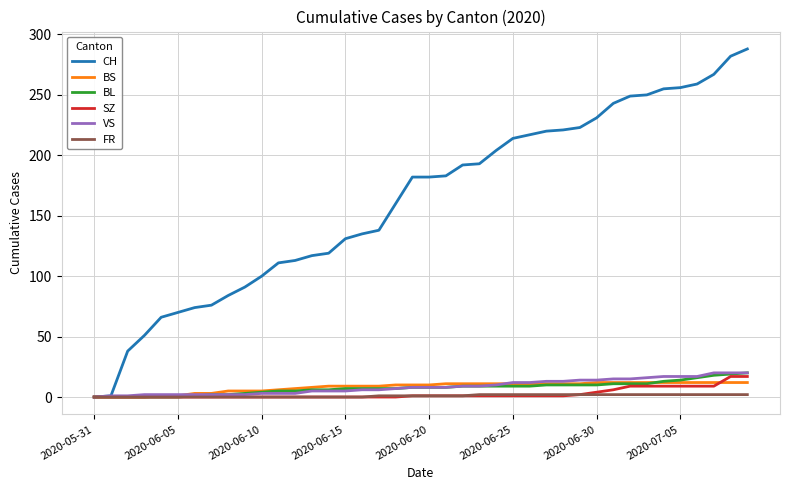

Which series has the largest range (max minus min)?

CH